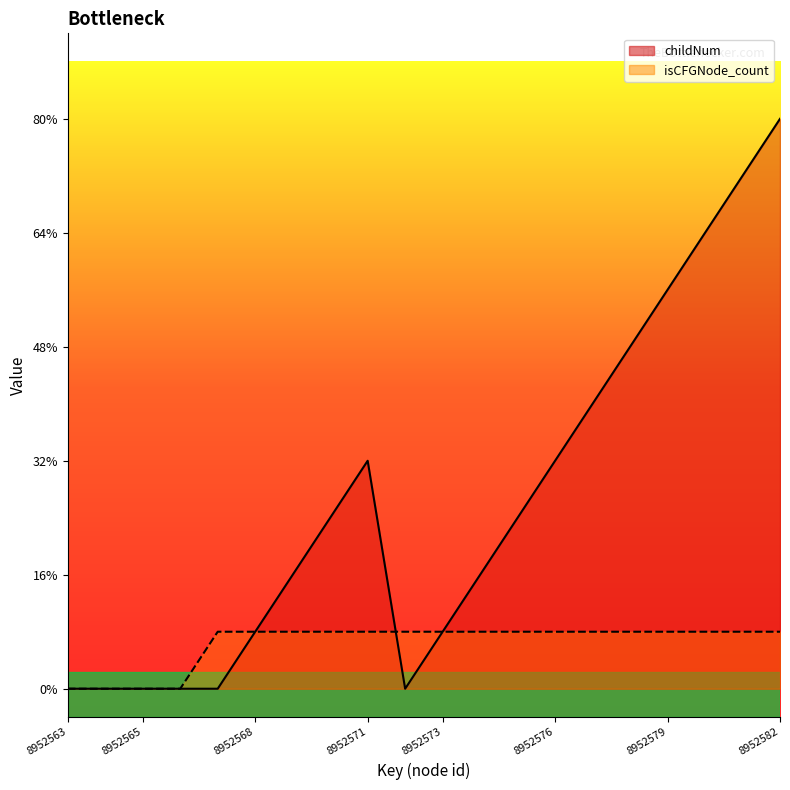

Which series has the widest spread of values?

childNum